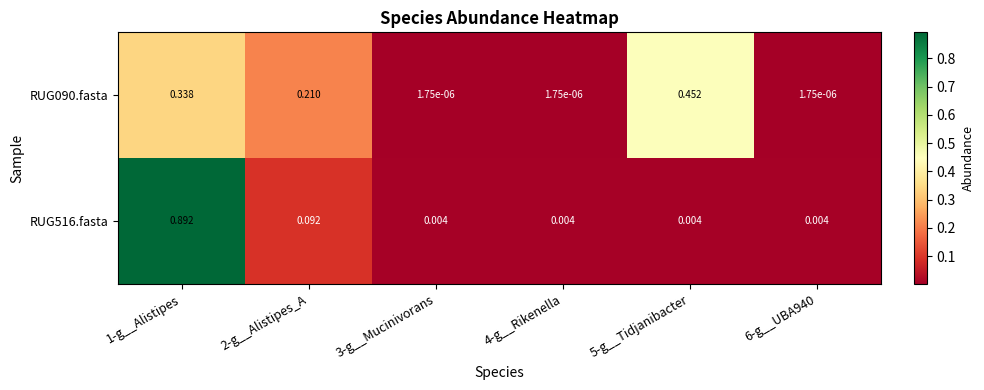

Rank the series at 1-g__Alistipes from highest to lowest value.

RUG516.fasta, RUG090.fasta